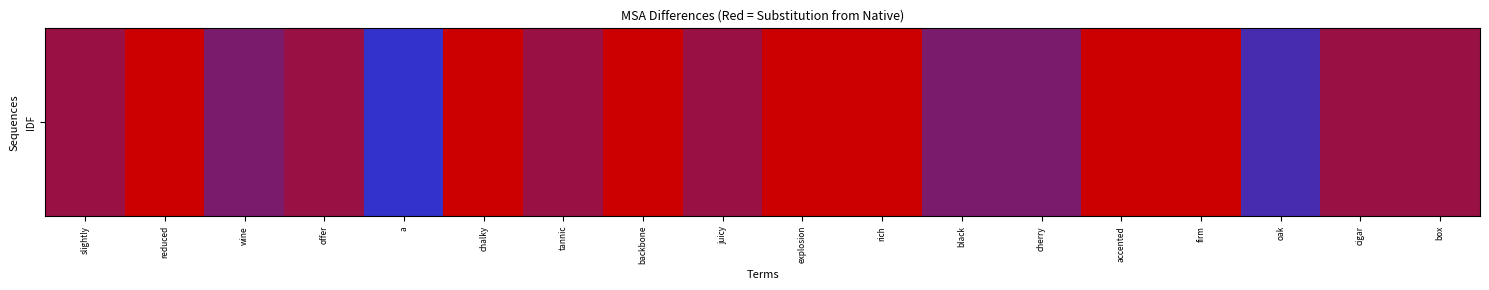

Count the number of values greater than 1.

16